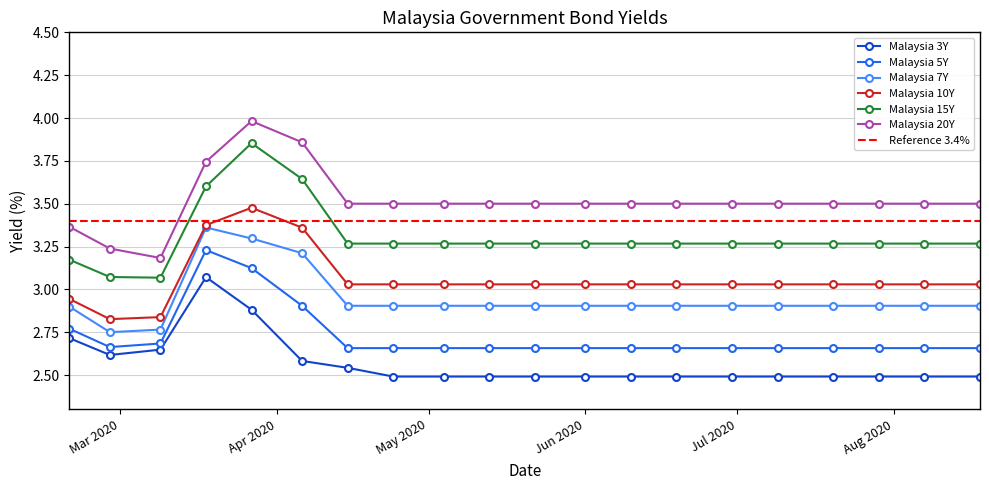

True or false: Malaysia 5Y has more than 0 interior local peaks.

True